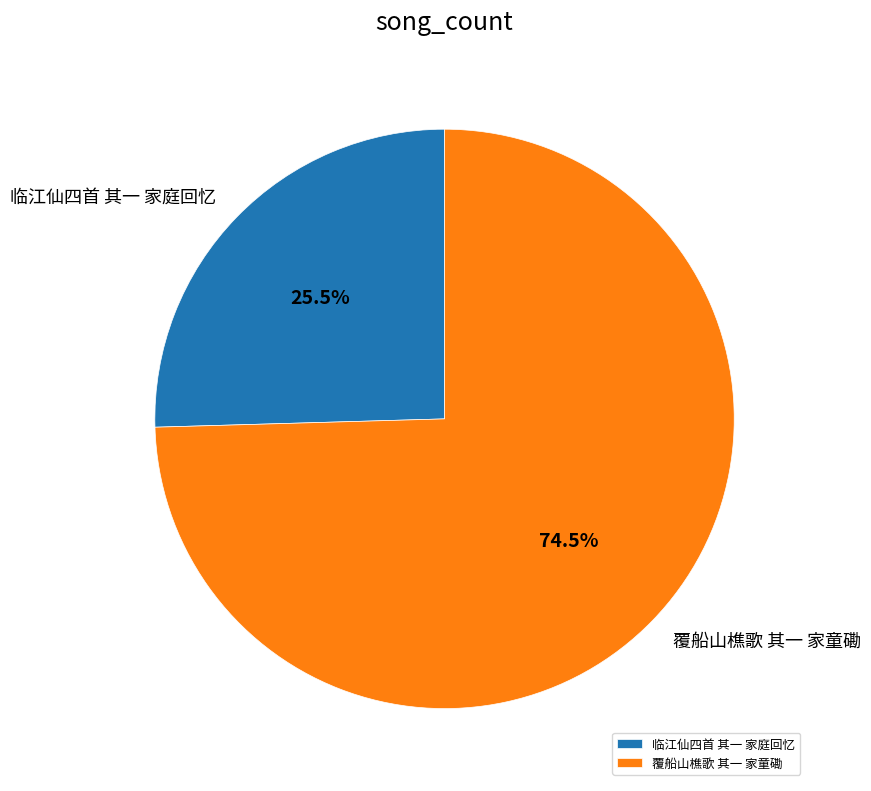

What is the ratio of the value at 覆船山樵歌 其一 家童磡 to the value at 临江仙四首 其一 家庭回忆?

2.9